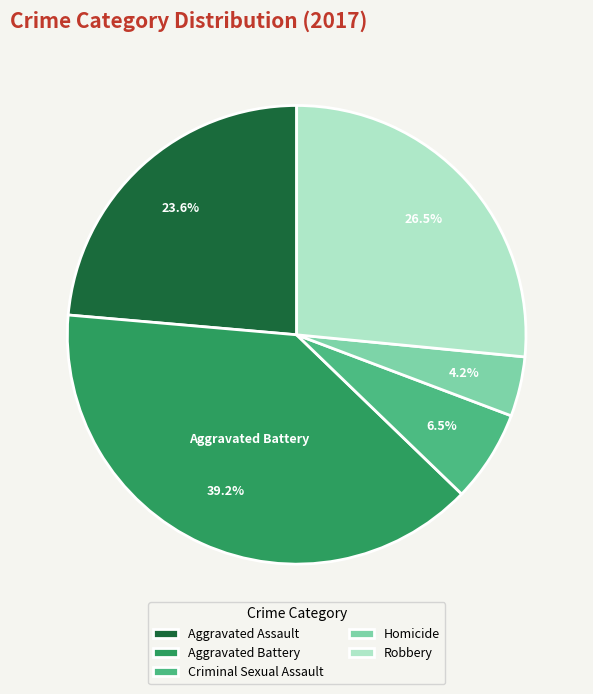

Is Robbery the majority of the pie?

No